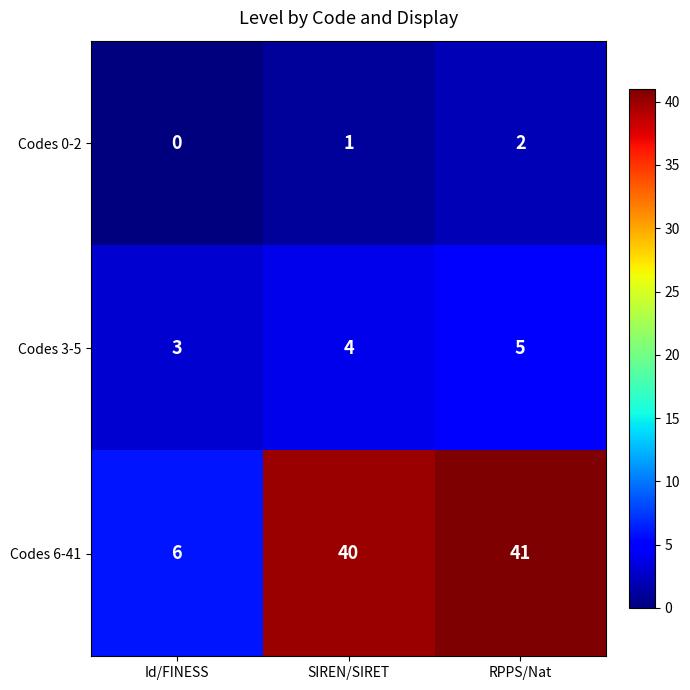

What is the difference between the maximum and minimum values in the Codes 6-41 series?

35